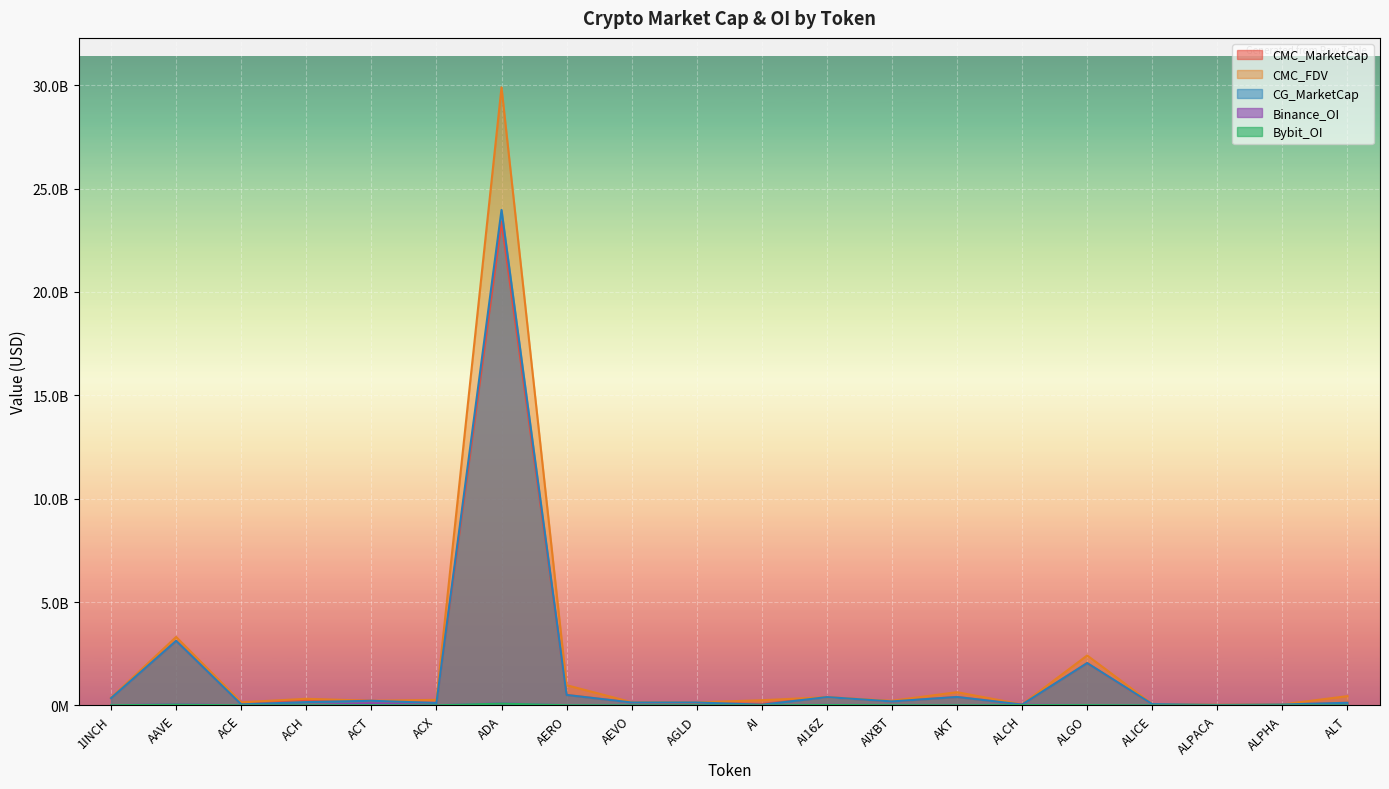

What is the spread (max minus min) of values at AI?

247071035